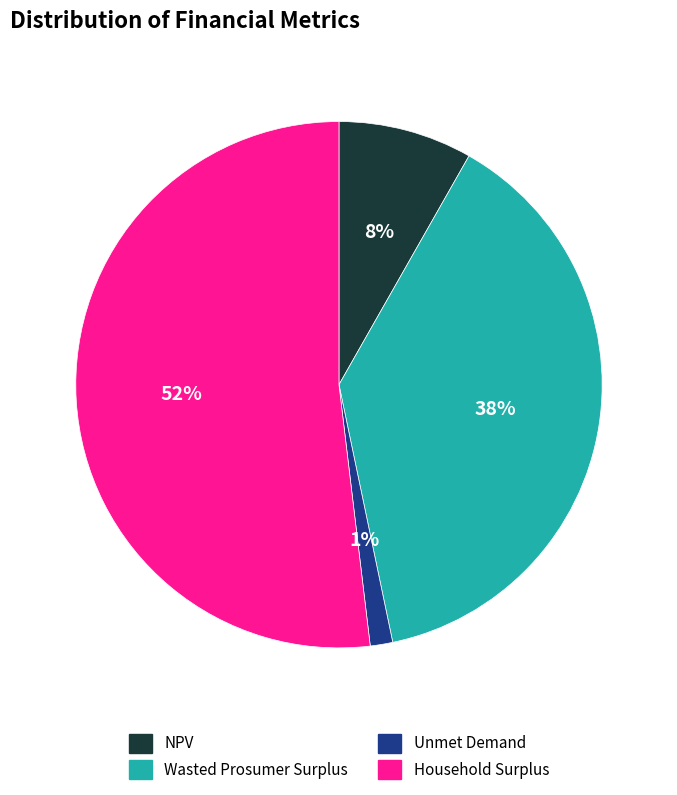

Which category has the smallest portion of the pie?

Unmet Demand